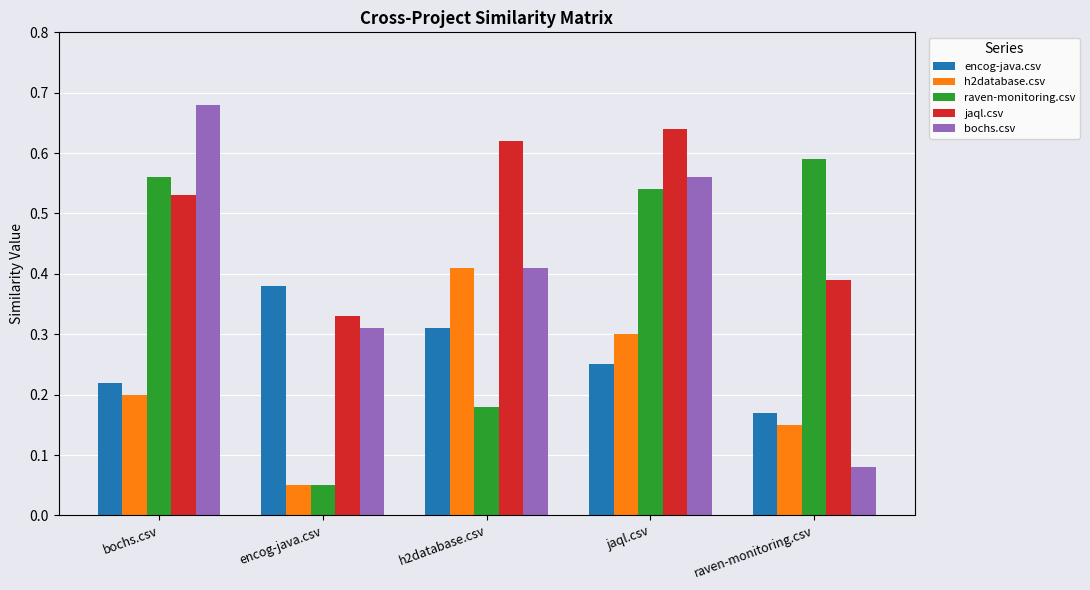

List the labels in order of h2database.csv value, smallest first.

encog-java.csv, raven-monitoring.csv, bochs.csv, jaql.csv, h2database.csv